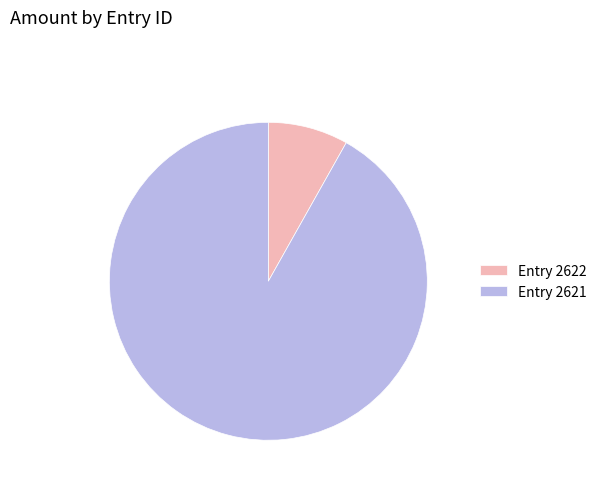

Count the number of slices in the pie.

2